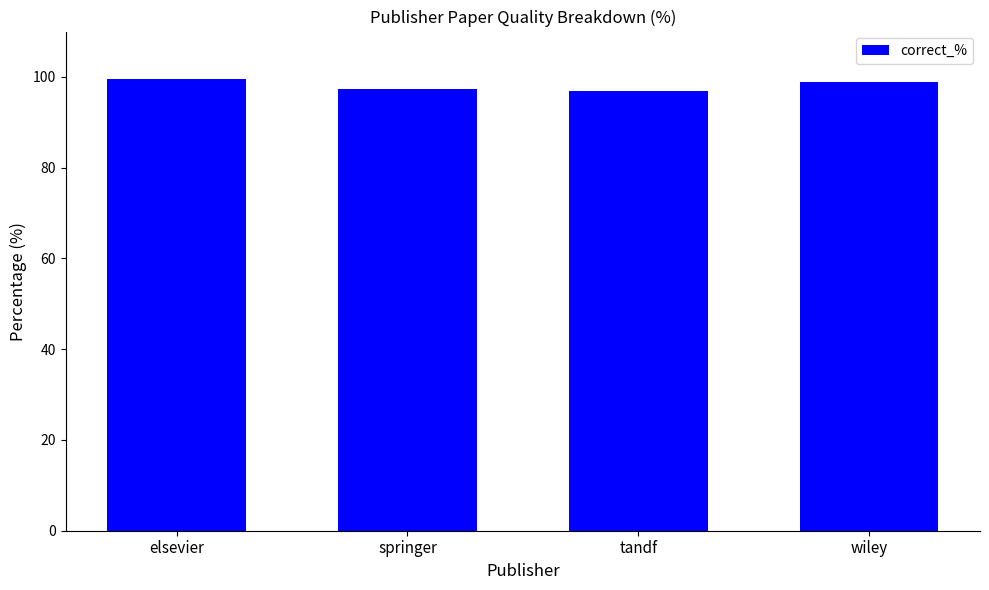

What is the minimum value shown in the chart?

96.8